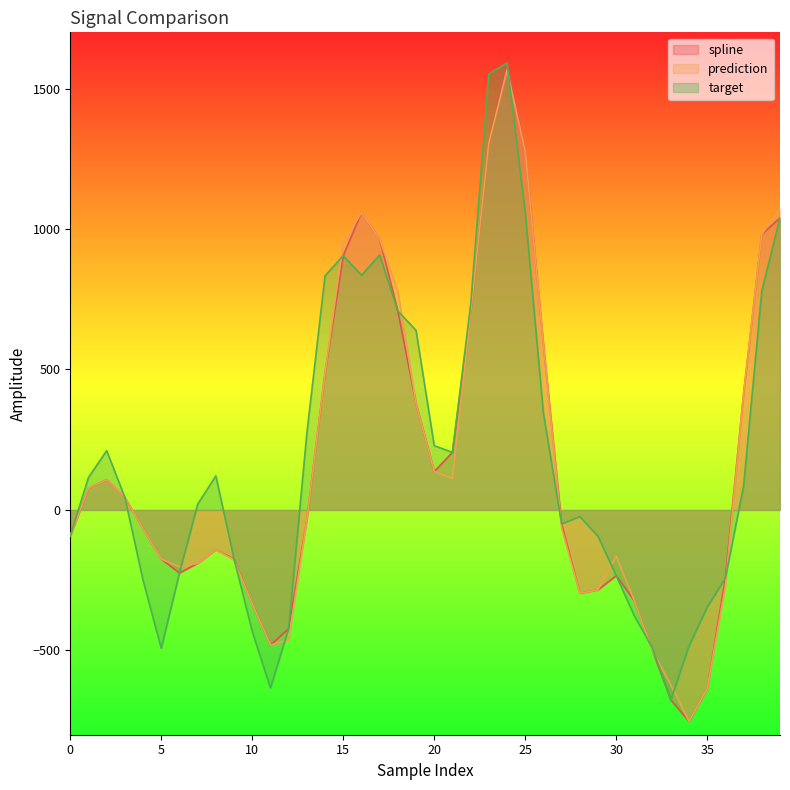

True or false: prediction has more than 0 points higher than both neighbors.

True